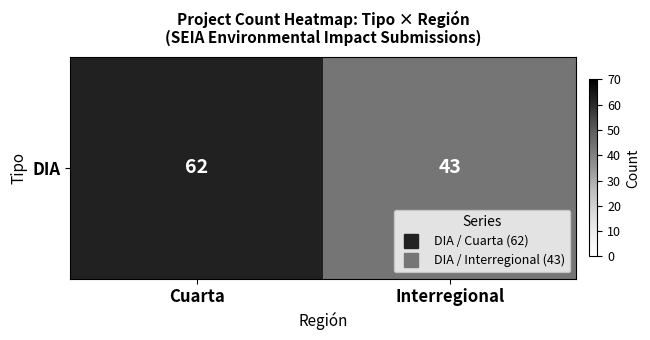

Which label corresponds to the largest value in the chart?

Cuarta